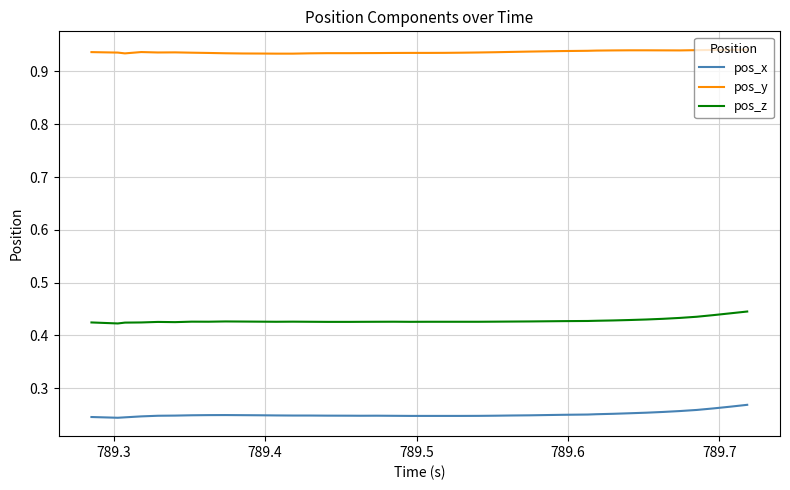

Which series has the largest total across all categories?

pos_y